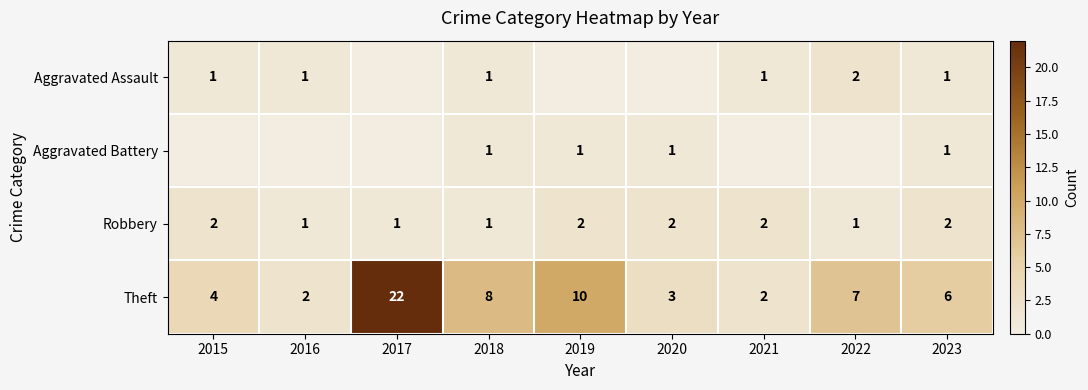

What is the total value across all series at 2018?

11